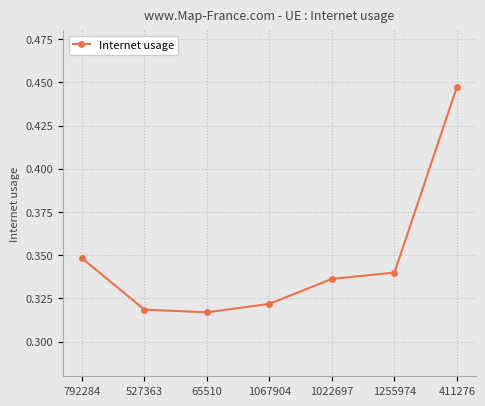

Count the values in the range 0 to 1.

7